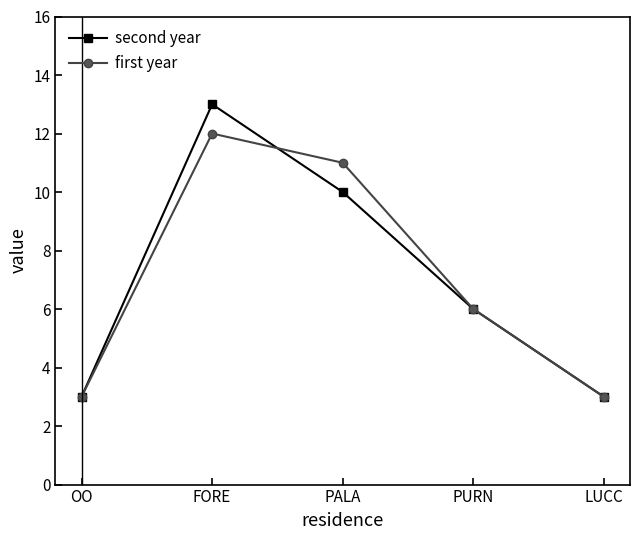

At which category is the sum across all series the highest?

FORE